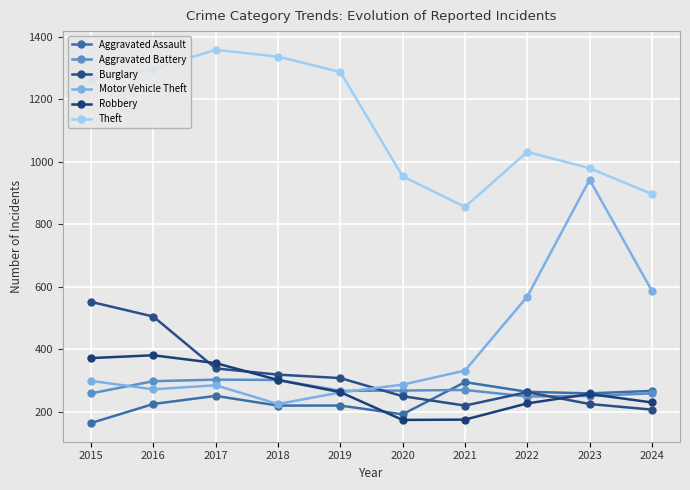

How many lines are shown in the chart?

6